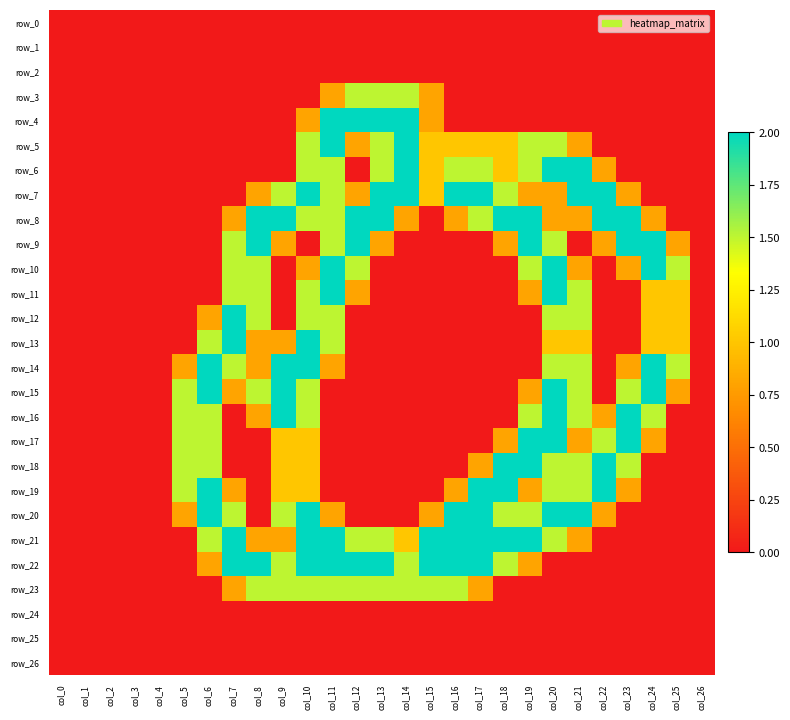

How many row_7 values are between 0 and 2?

27